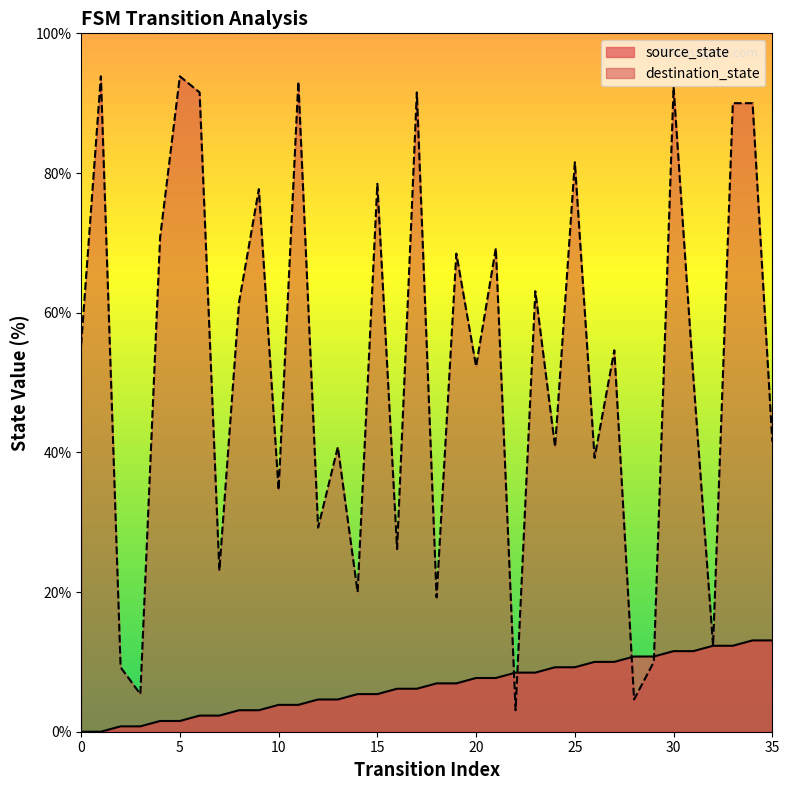

Does the chart have visible grid lines?

No